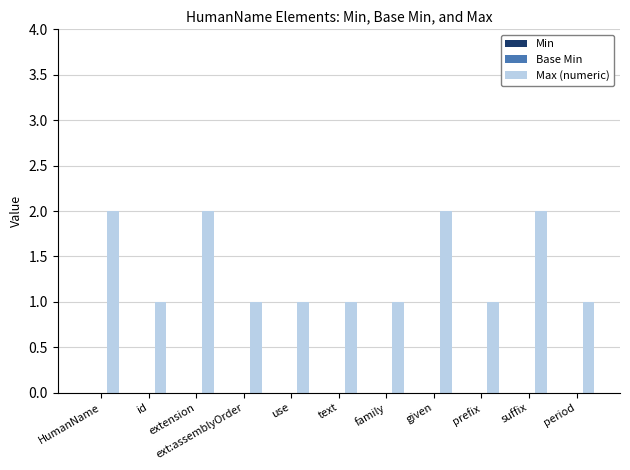

What position from the right is ext:assemblyOrder?

8